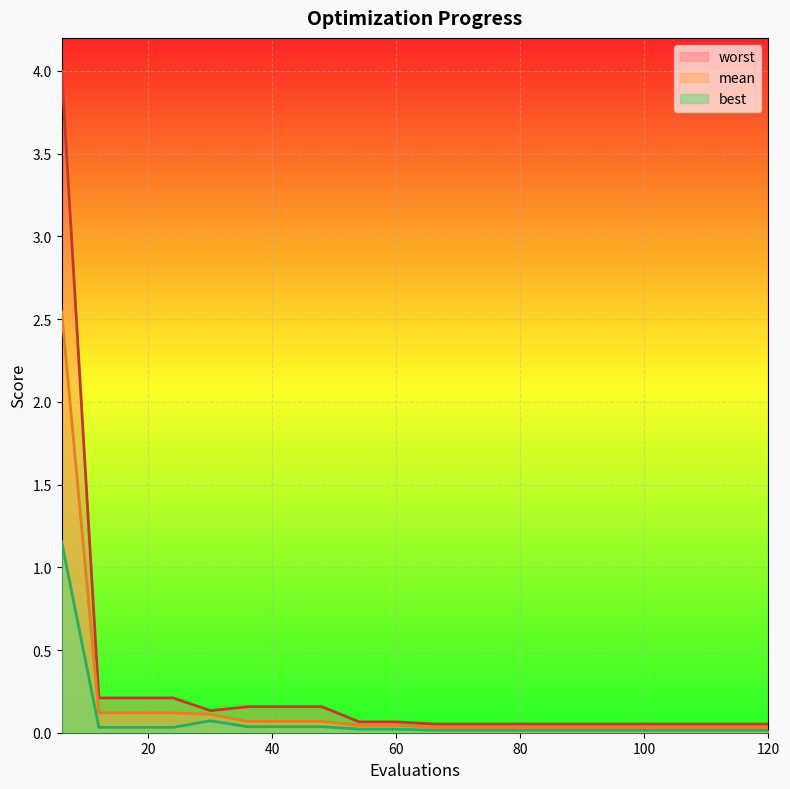

Between 42 and 90, which series saw the biggest shift?

worst